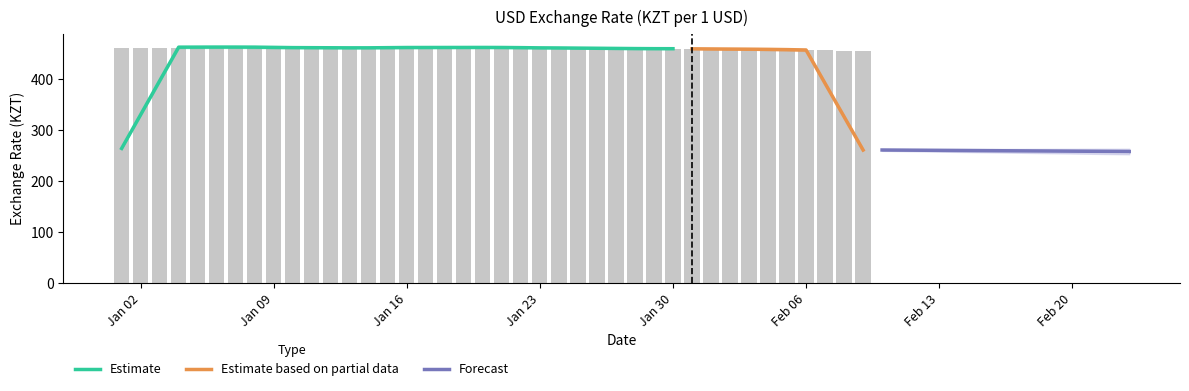

What is the minimum value for Estimate?

264.4